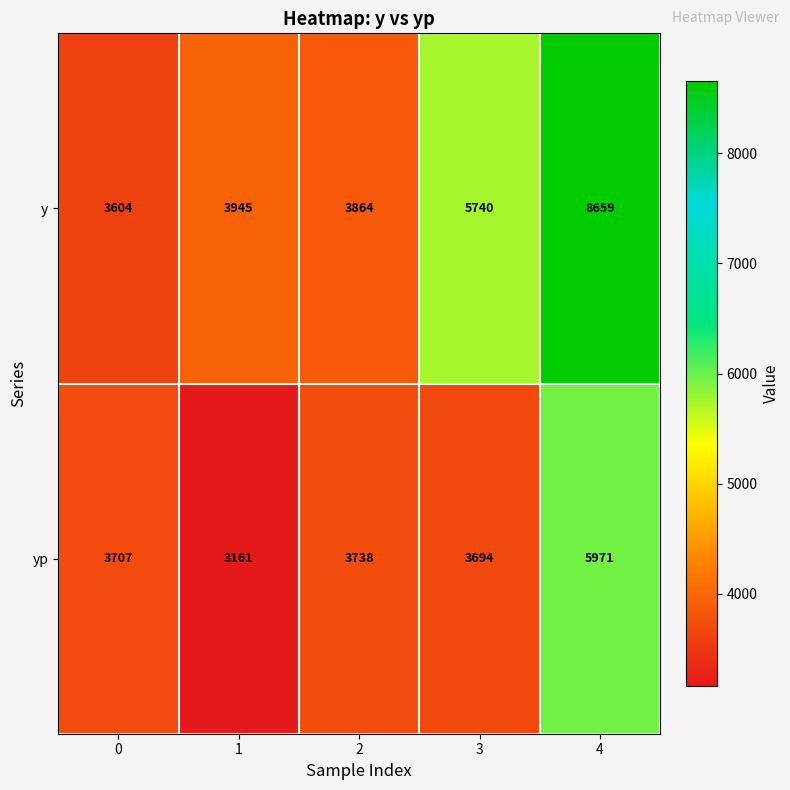

Rank the series at 4 from highest to lowest value.

y, yp